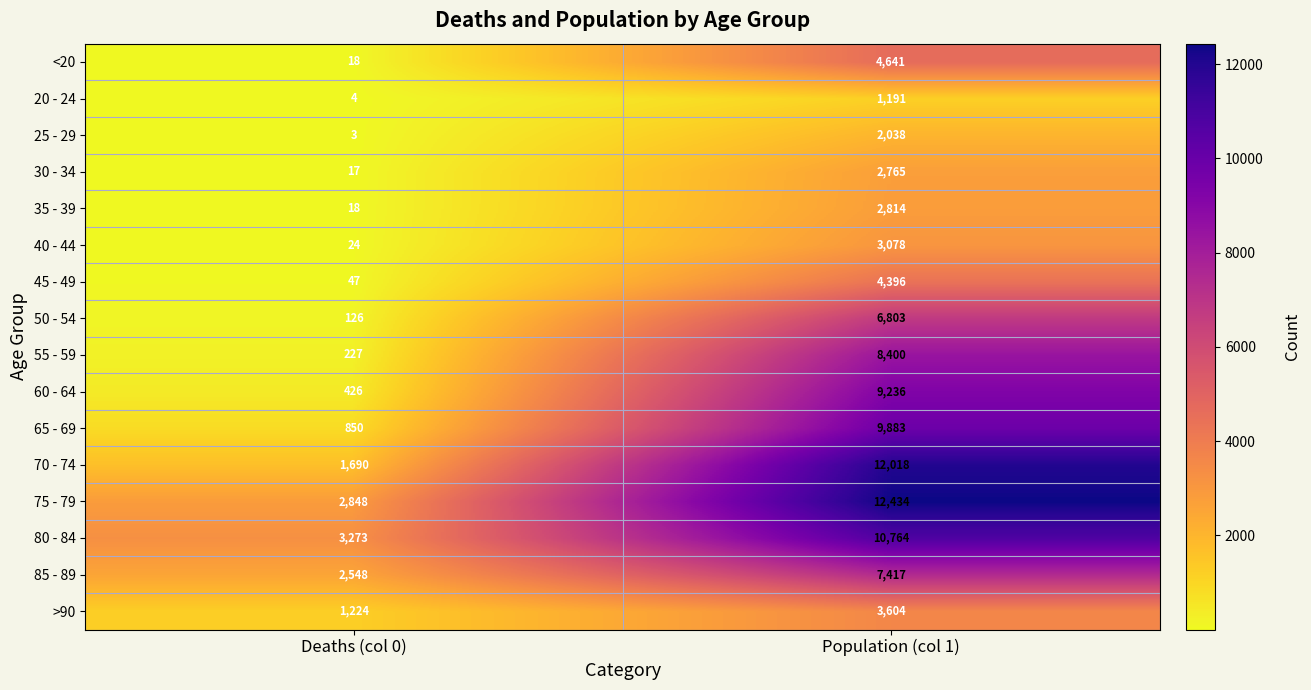

Rank the series by their maximum value, from highest to lowest.

75 - 79, 70 - 74, 80 - 84, 65 - 69, 60 - 64, 55 - 59, 85 - 89, 50 - 54, <20, 45 - 49, >90, 40 - 44, 35 - 39, 30 - 34, 25 - 29, 20 - 24